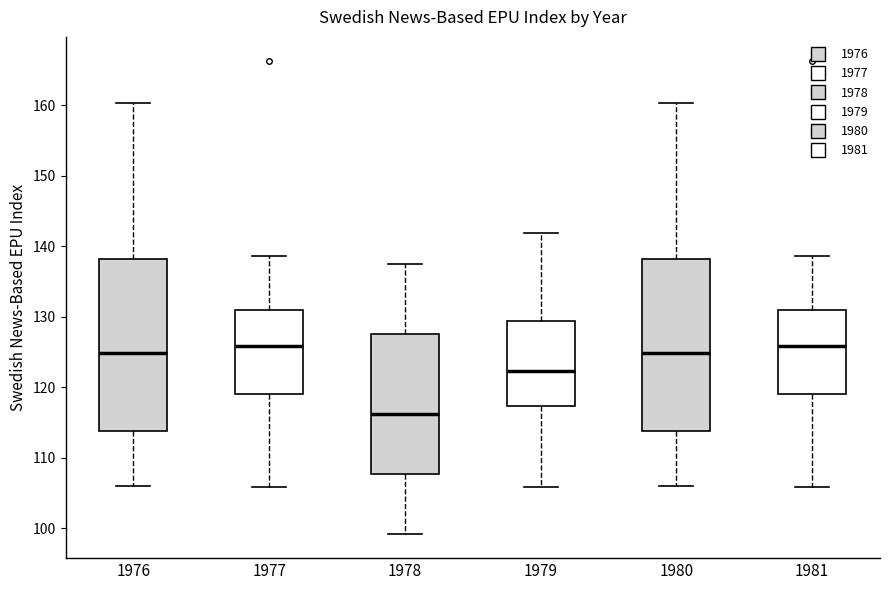

Which box's median line is the lowest?

1978